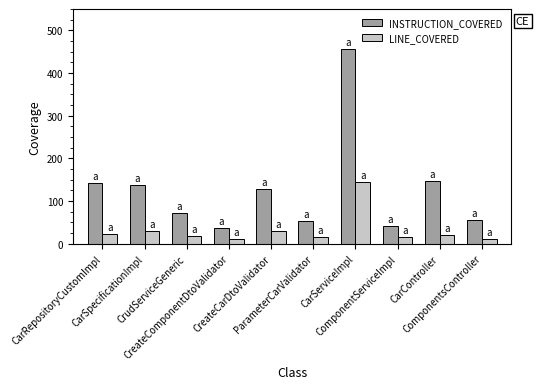

At how many categories does at least one series exceed 215?

1